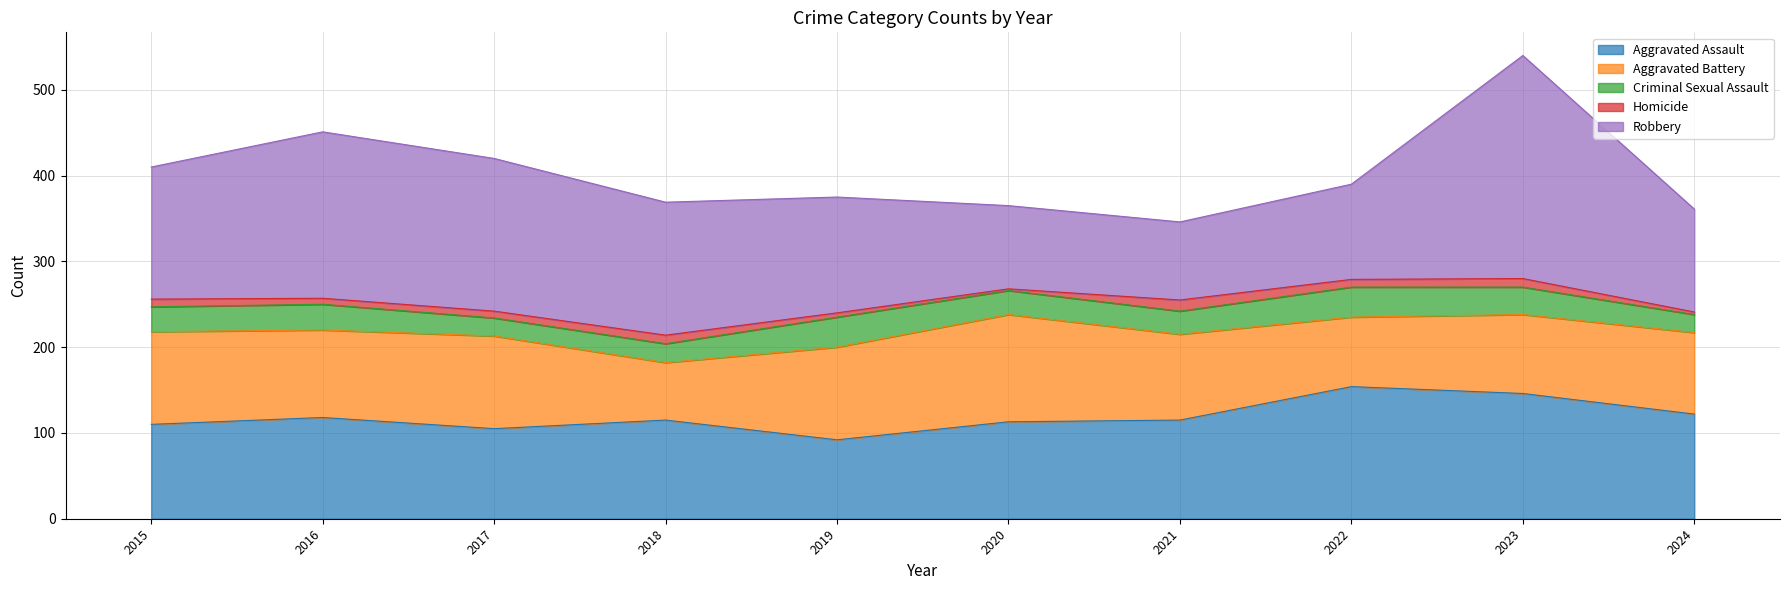

True or false: Homicide and Aggravated Battery cross at least once.

False